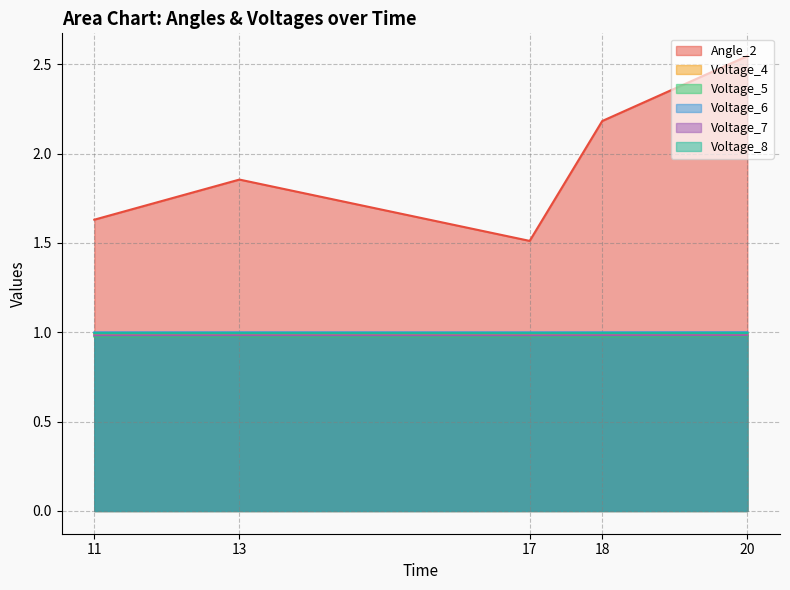

True or false: Voltage_4 and Voltage_6 cross at least once.

False